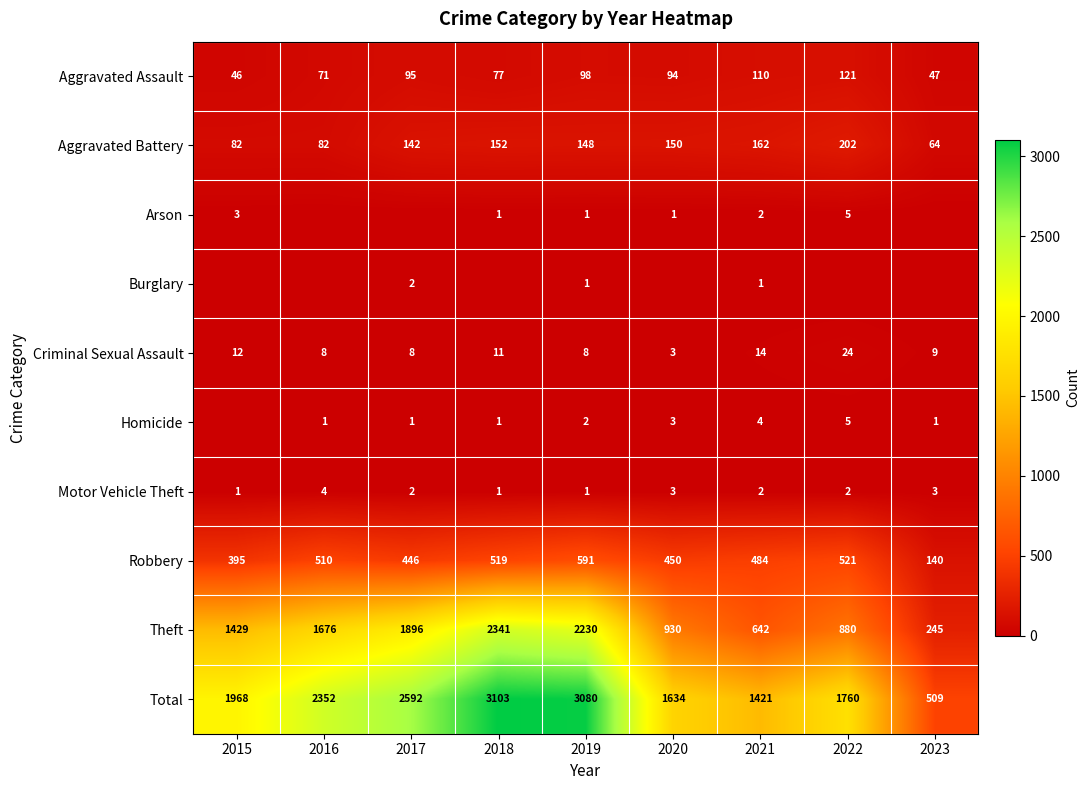

Where does the Aggravated Assault series first go above 94?

2017